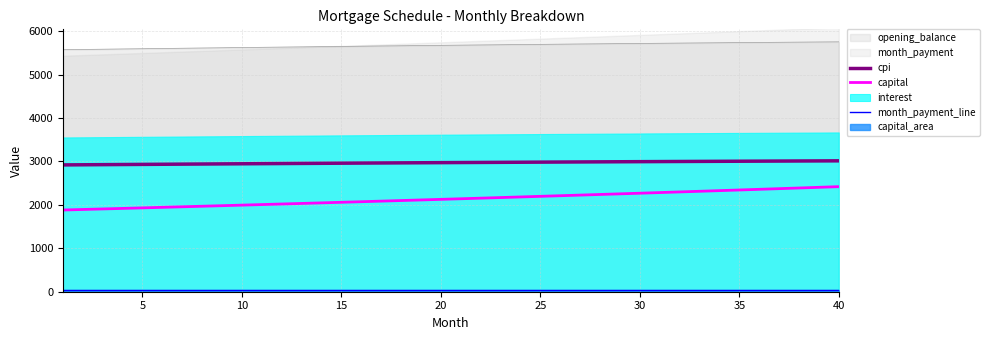

What is the maximum value for month_payment_line?

50.0